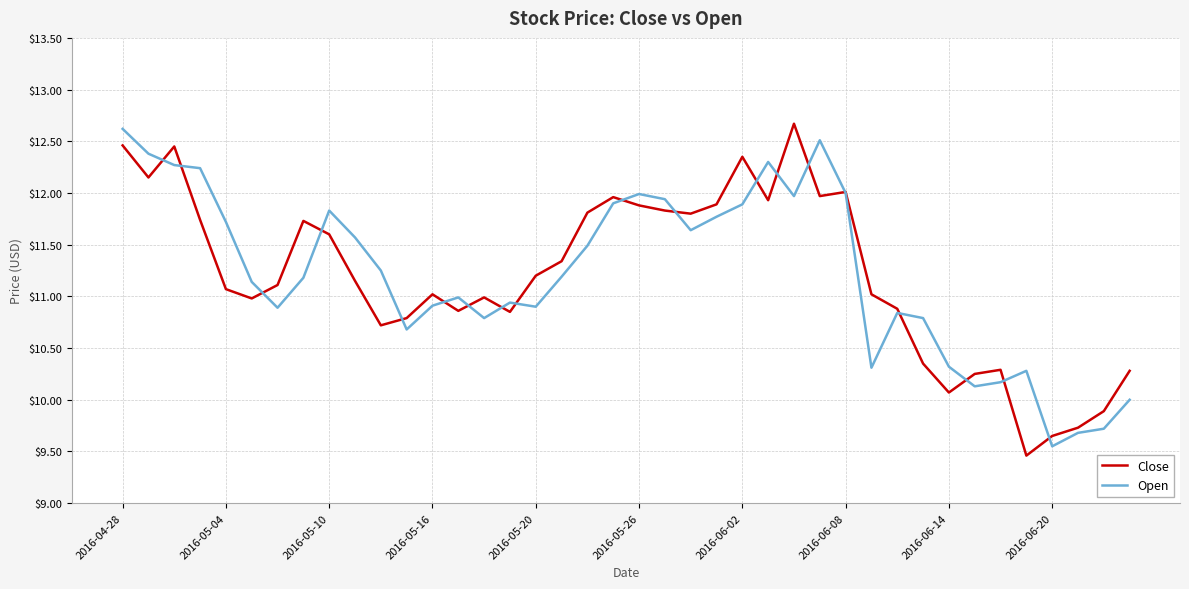

What is the minimum value for Close?

9.5